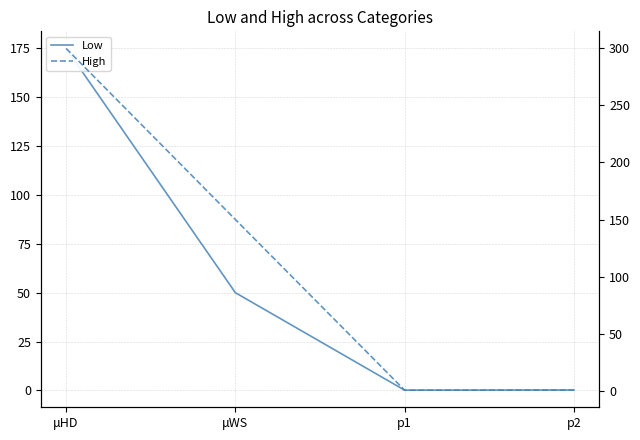

Between μWS and p2, which series saw the biggest shift?

High